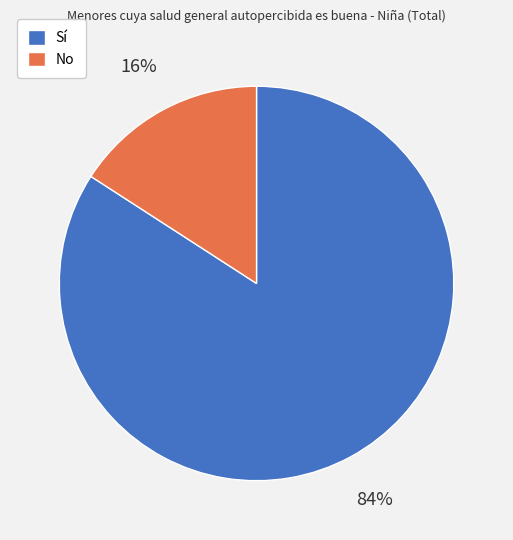

To the nearest percent, what is the average slice percentage?

50%